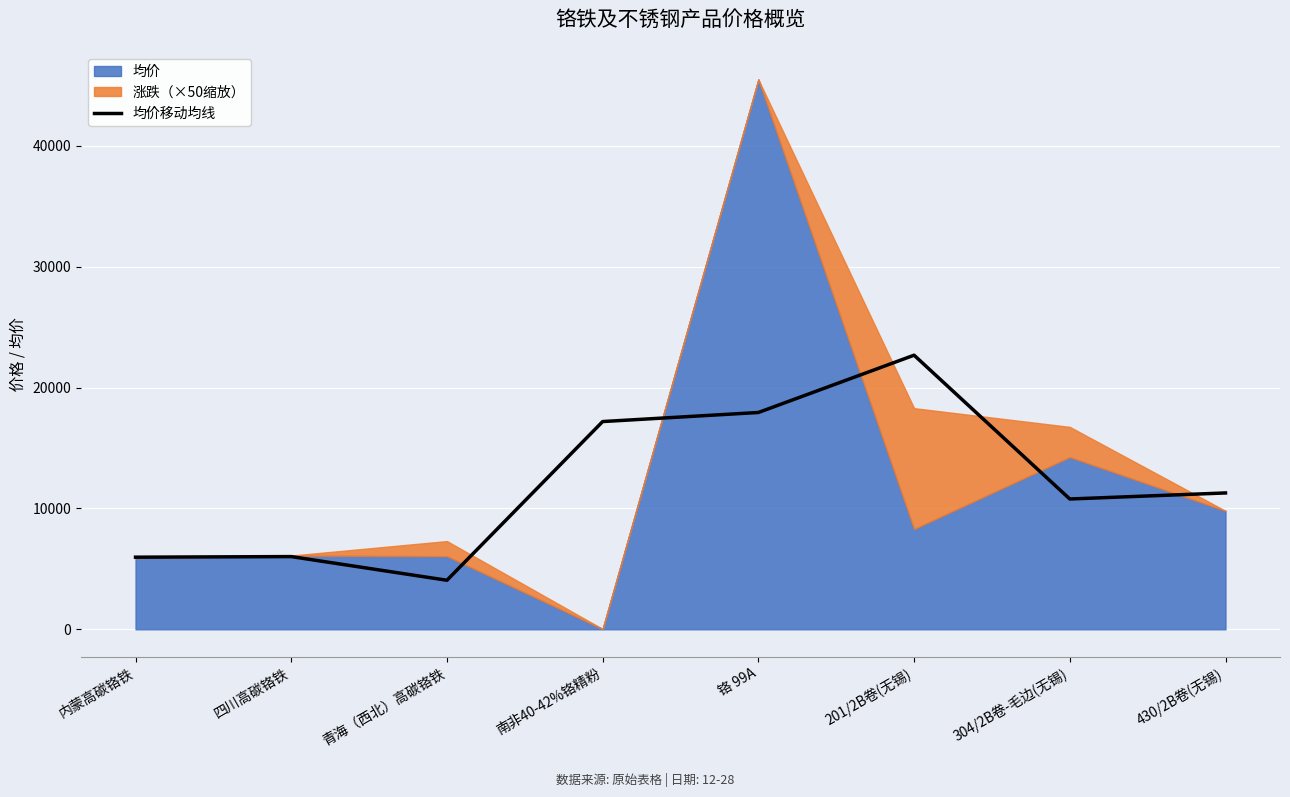

What is the approximate value at 四川高碳铬铁?

6016.7